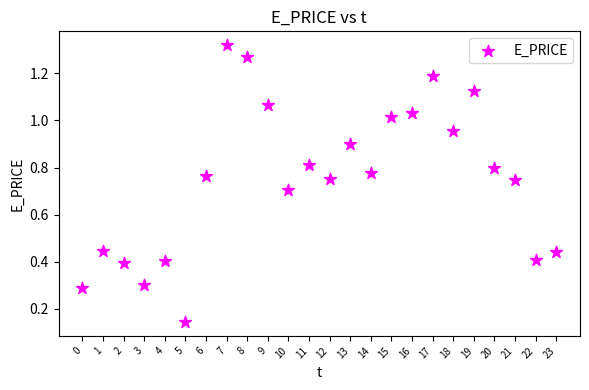

What is the range of Y values (max minus min)?

1.2